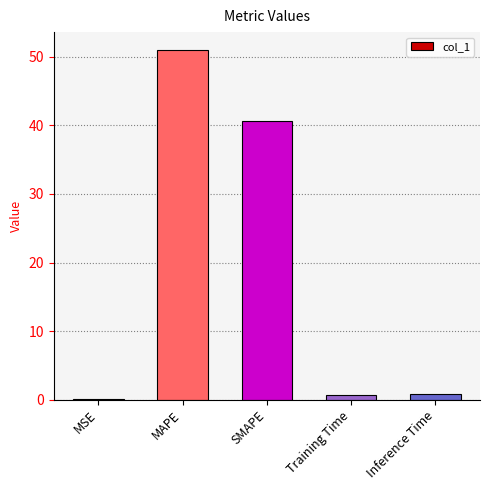

Which category has the highest value across all series?

MAPE